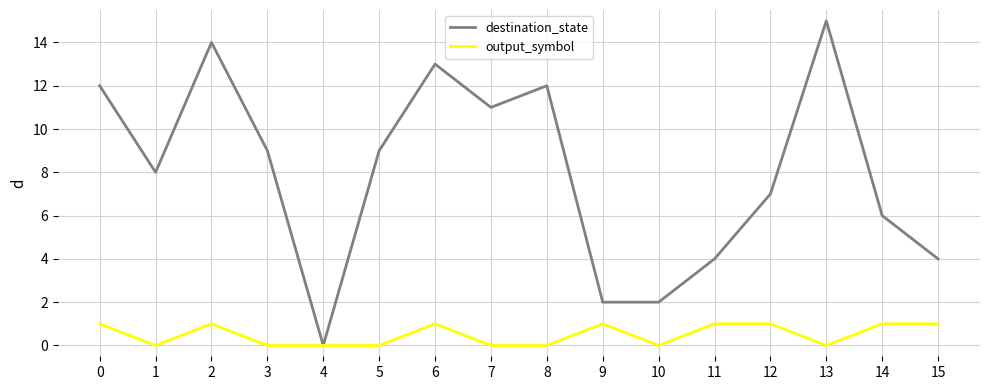

Reading left to right, what are all the values shown in this chart?

destination_state: 12	8	14	9	0	9	13	11	12	2	2	4	7	15	6	4
output_symbol: 1	0	1	0	0	0	1	0	0	1	0	1	1	0	1	1